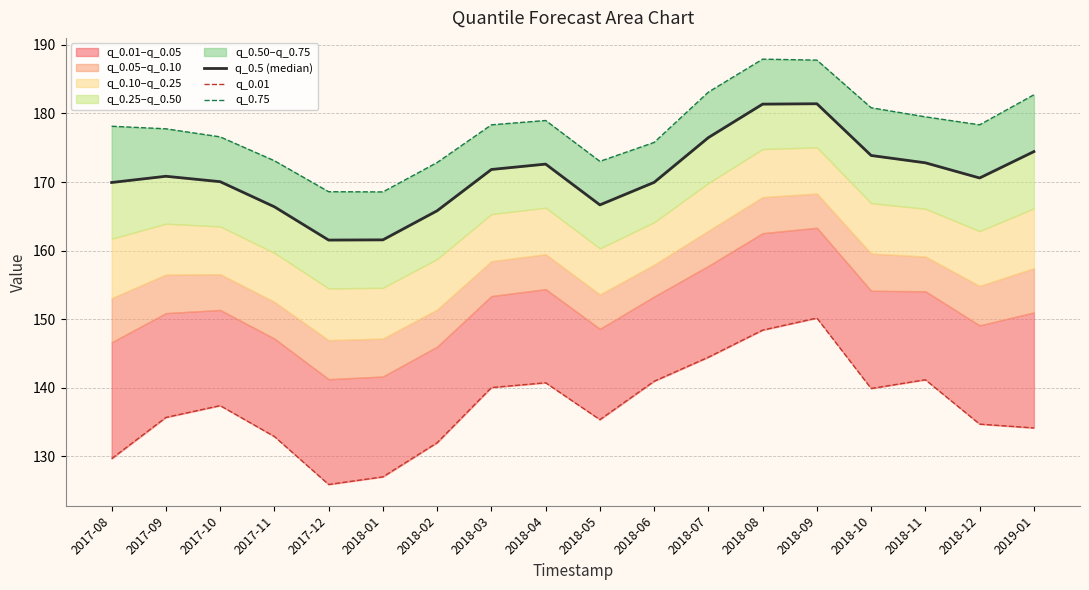

How many values in the q_0.5 (median) series are below 170?

7